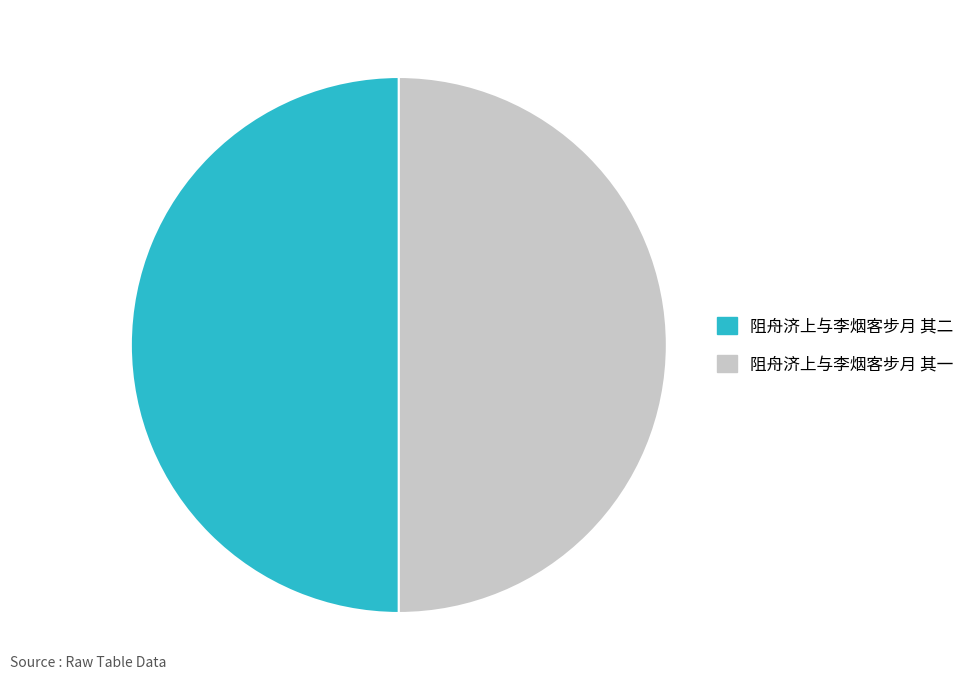

How many slices are in this pie chart?

2